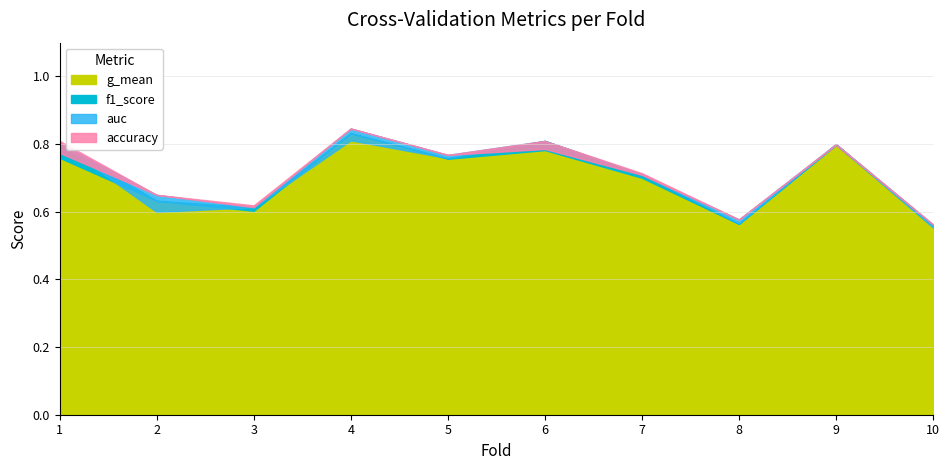

What is the total value across all series at 5?

3.0